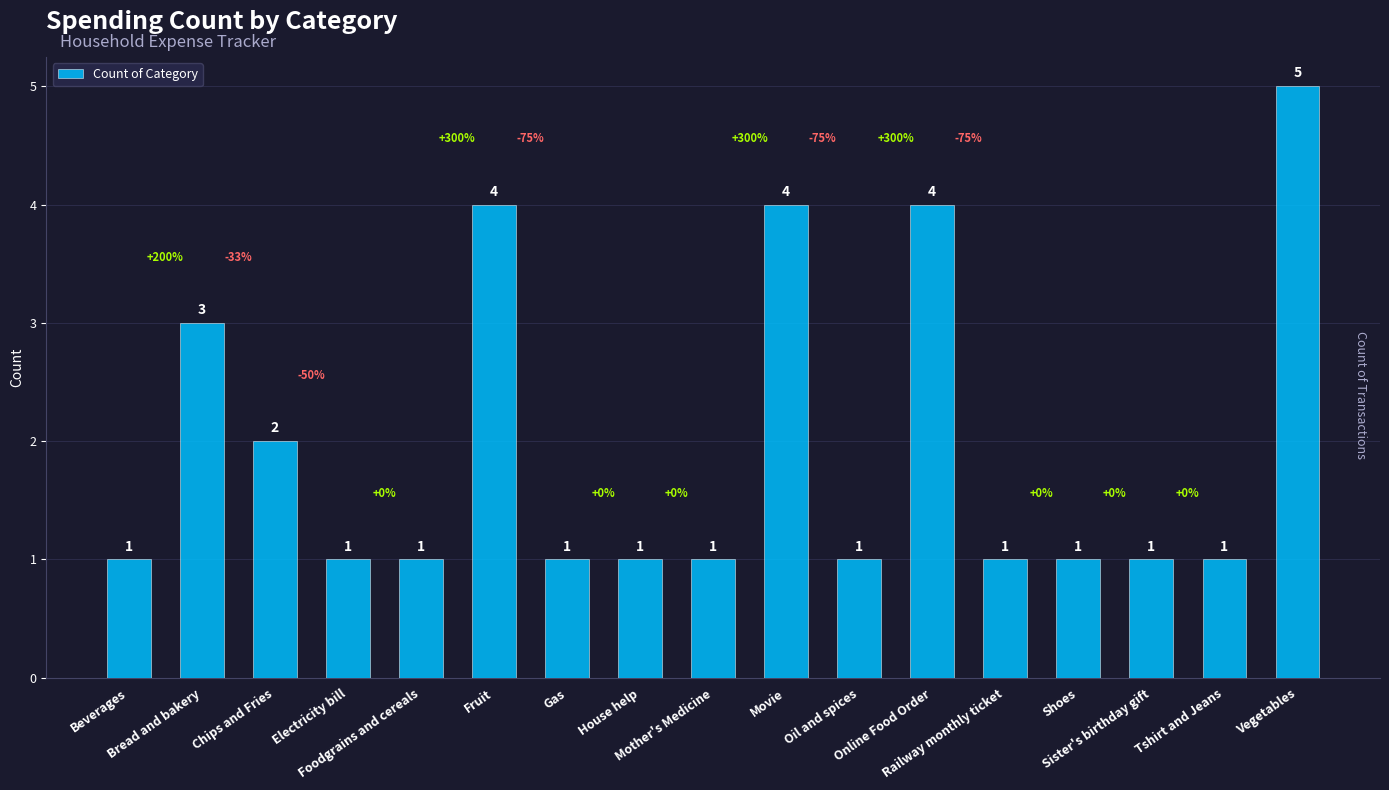

What position from the right is Online Food Order?

6